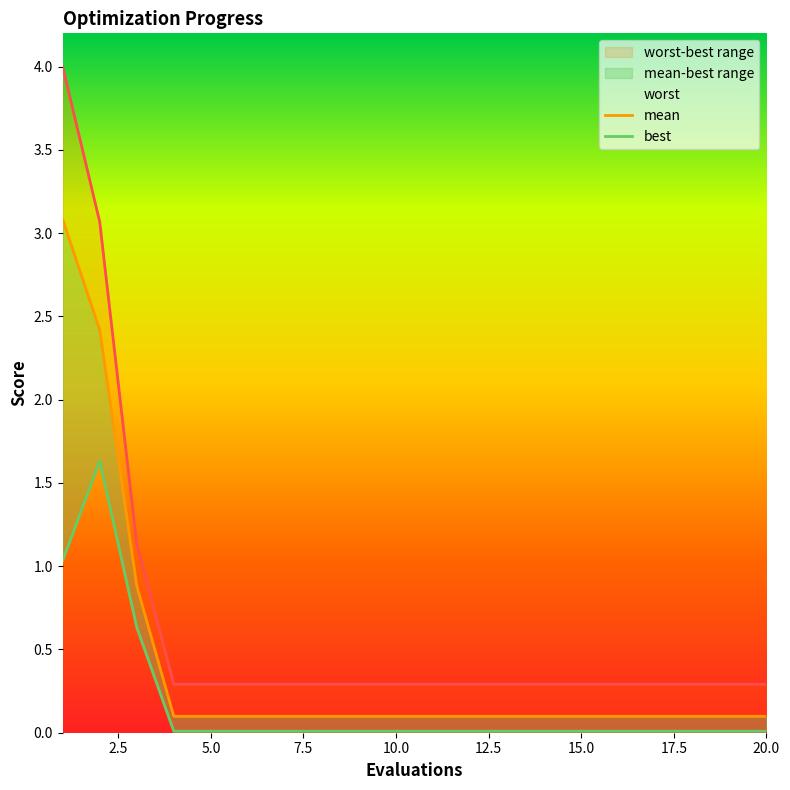

True or false: mean and best intersect in this chart.

False